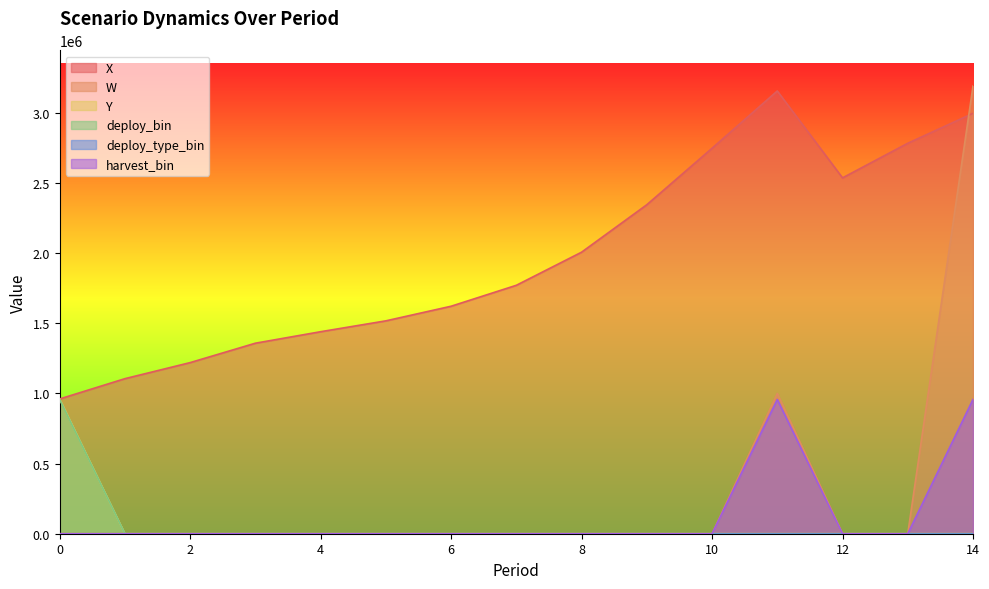

Reading left to right, extract all data points from this chart.

X: 961000.0	1105624.1	1220176.0	1358540.6	1440462.7	1517899.2	1622120.1	1771513.2	2007552.1	2345986.0	2748739.6	3157092.5	2537537.9	2784245.8	2997860.8
W: 0.0	0.0	0.0	0.0	0.0	0.0	0.0	0.0	0.0	0.0	0.0	1000000.0	0.0	0.0	3191898.7
Y: 961000.0	0.0	0.0	0.0	0.0	0.0	0.0	0.0	0.0	0.0	0.0	0.0	0.0	0.0	0.0
deploy_bin: 957569.6	0.0	0.0	0.0	0.0	0.0	0.0	0.0	0.0	0.0	0.0	0.0	0.0	0.0	0.0
harvest_bin: 0.0	0.0	0.0	0.0	0.0	0.0	0.0	0.0	0.0	0.0	0.0	957569.6	0.0	0.0	957569.6